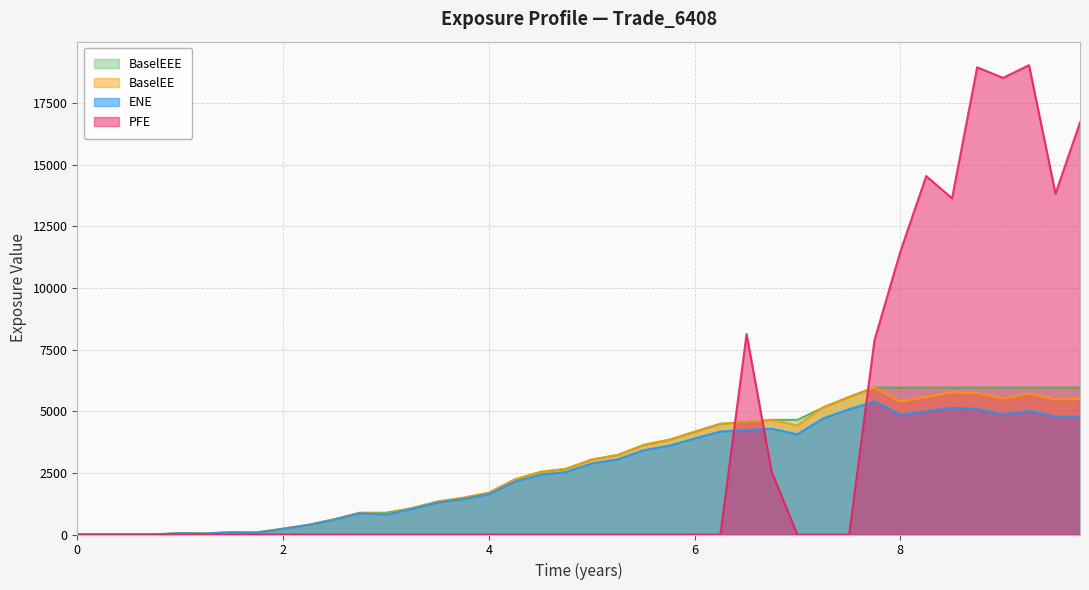

Read the BaselEE value at 8.

5392.0